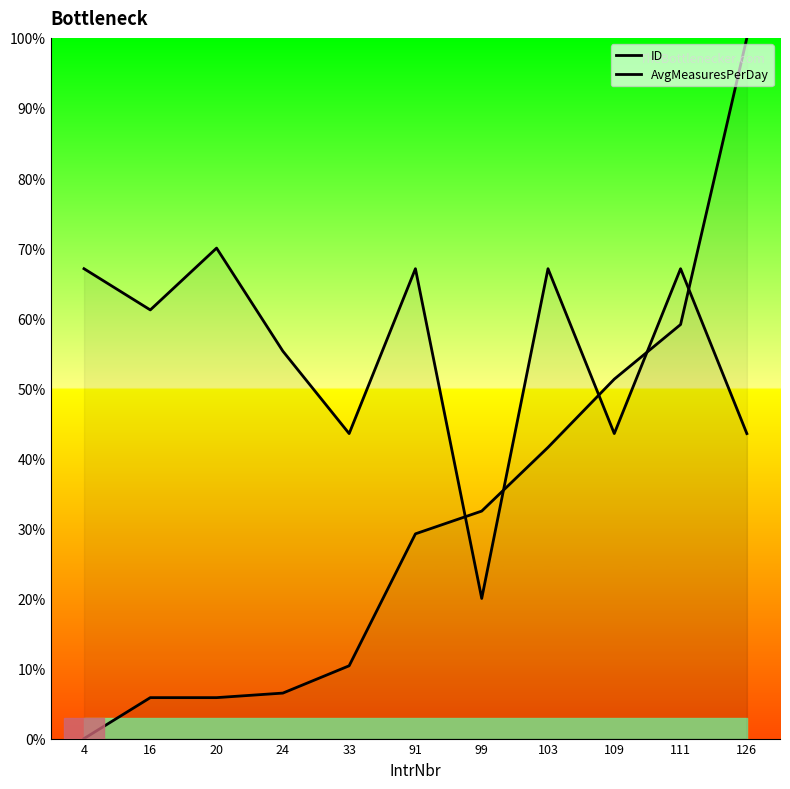

How many interior local valleys does the AvgMeasuresPerDay series have?

4